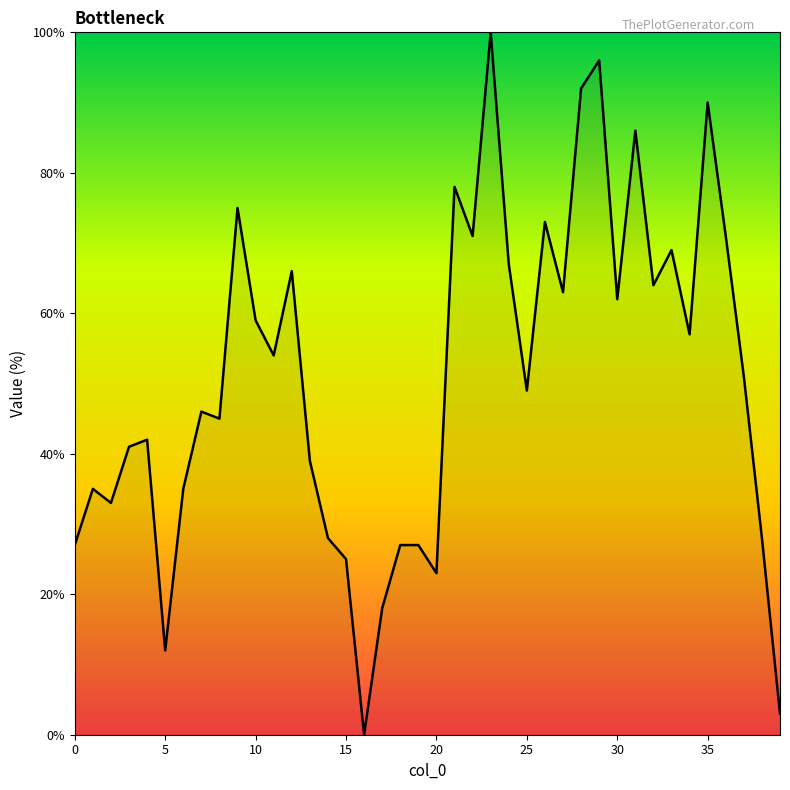

What is the greatest value displayed?

100.0